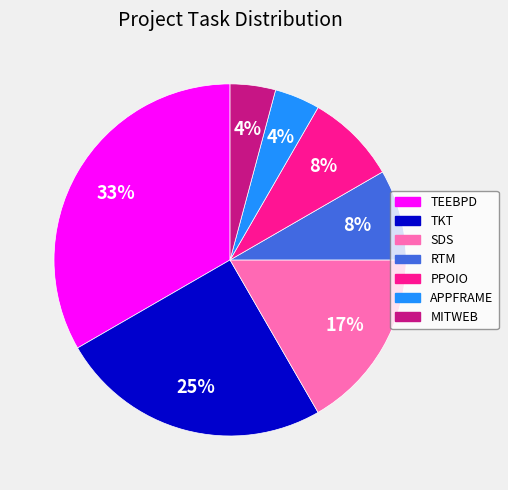

To the nearest percent, what is the combined percentage of RTM and SDS?

25%